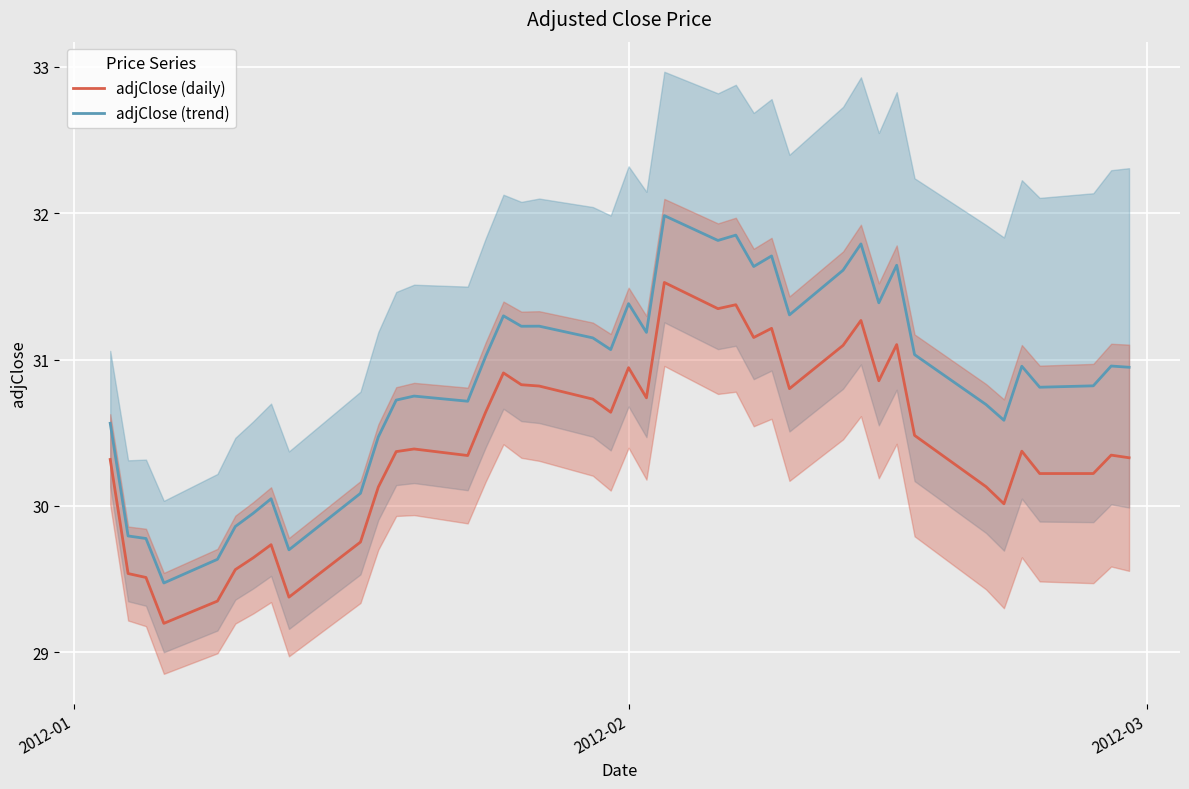

What is the minimum value shown in the chart?

29.2